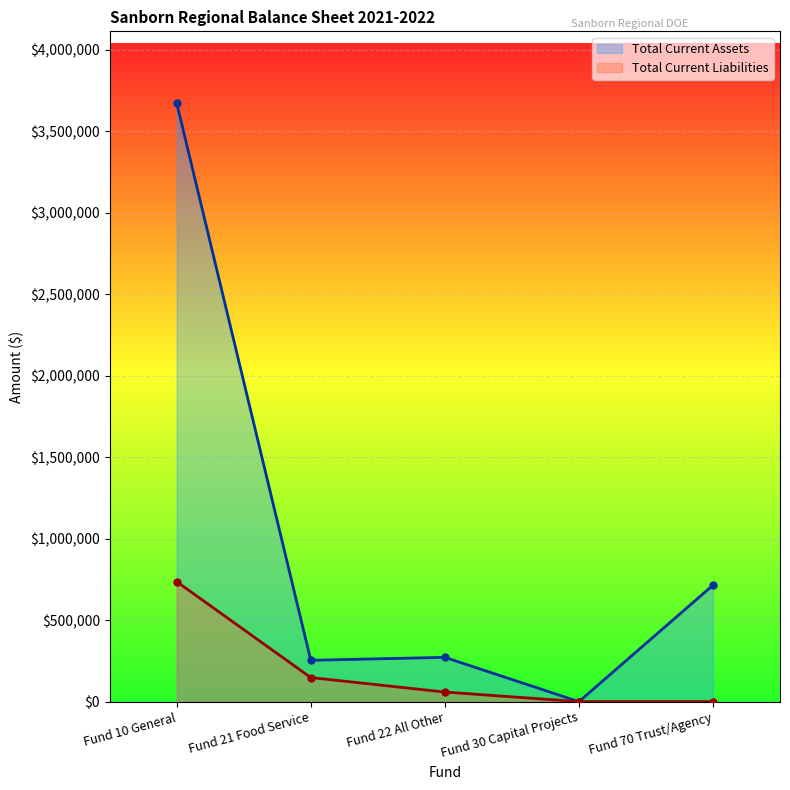

Is it true that Total Current Assets equals 3672746.2 at Fund 10 General?

True